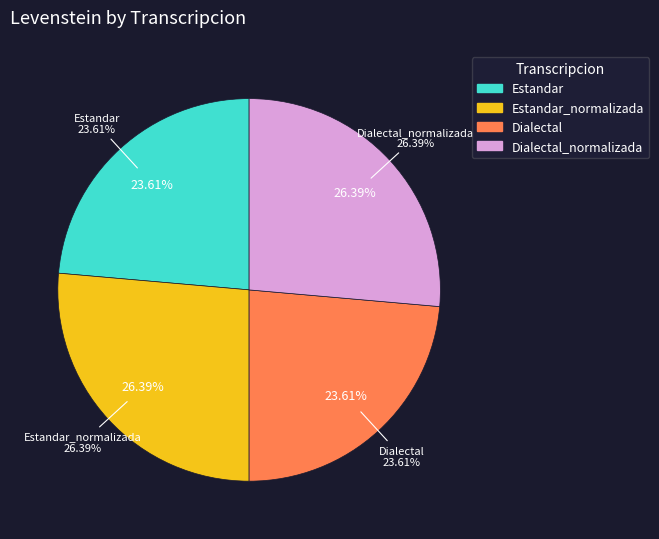

Is it true that Estandar is 15% of the pie?

False